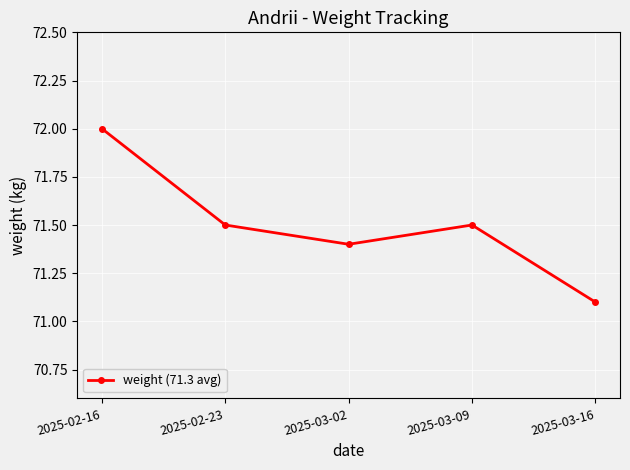

What value does the data have at 2025-02-23?

71.5